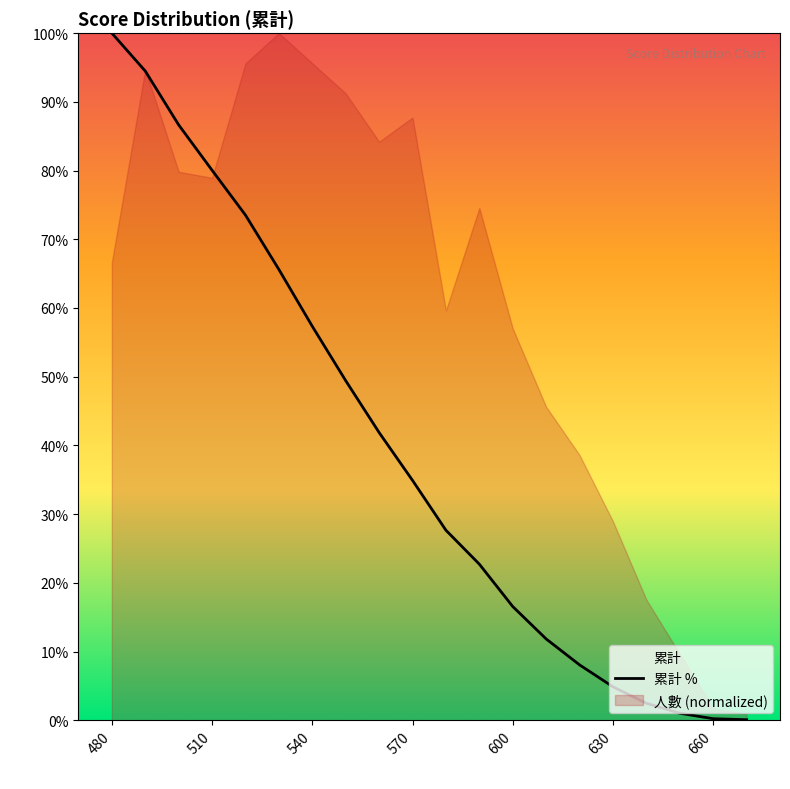

Which category has the highest value across all series?

480